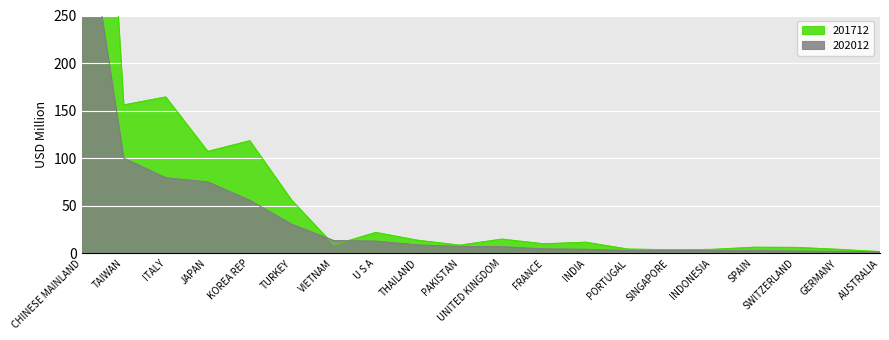

What is the value of the 201712 point at the 19th from the left?

4.1